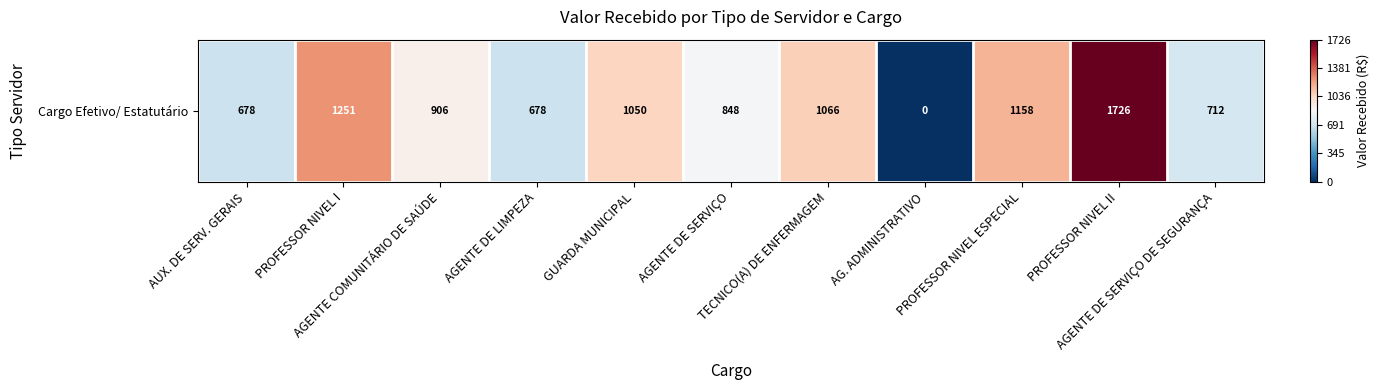

What is the average value?

0.5